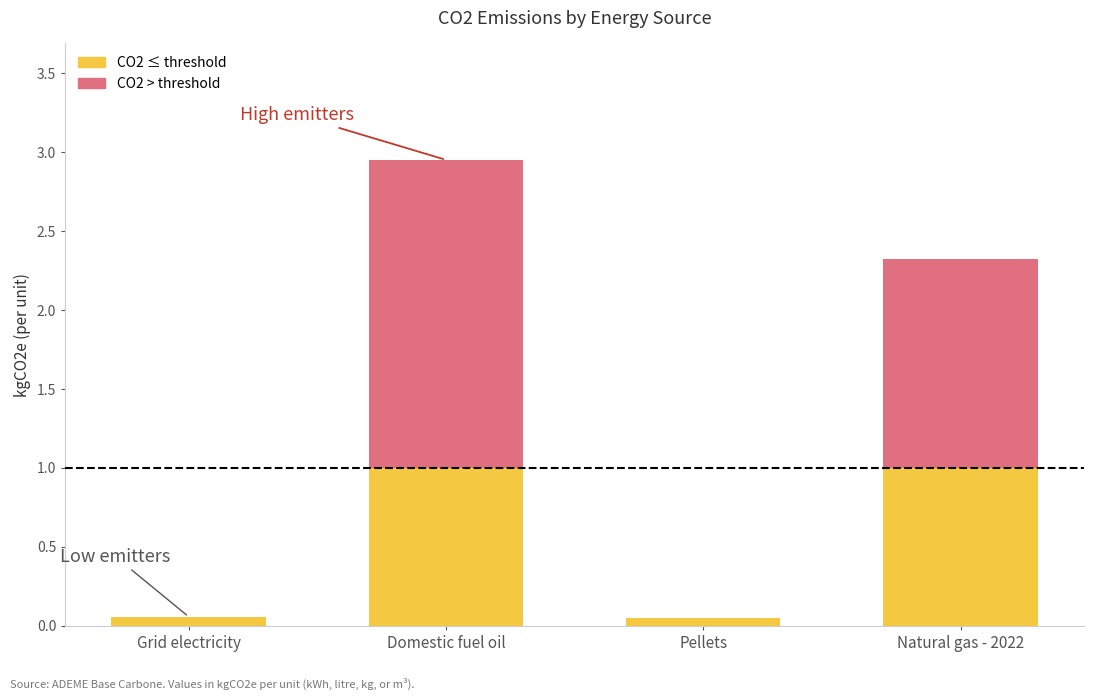

What is the difference between the second highest and second lowest values?

2.3